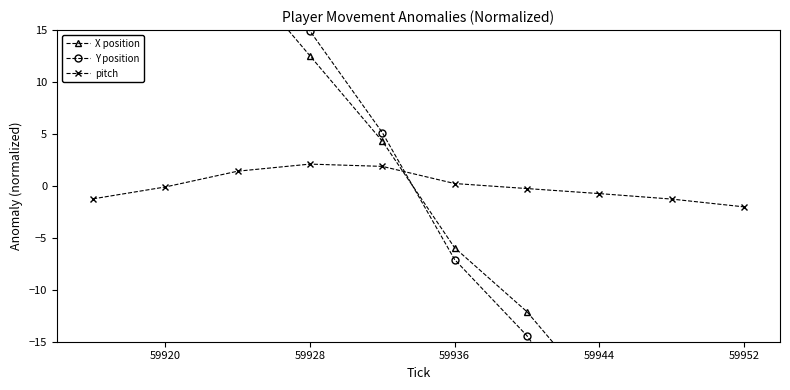

Where is pitch nearest to the value 0?

59920